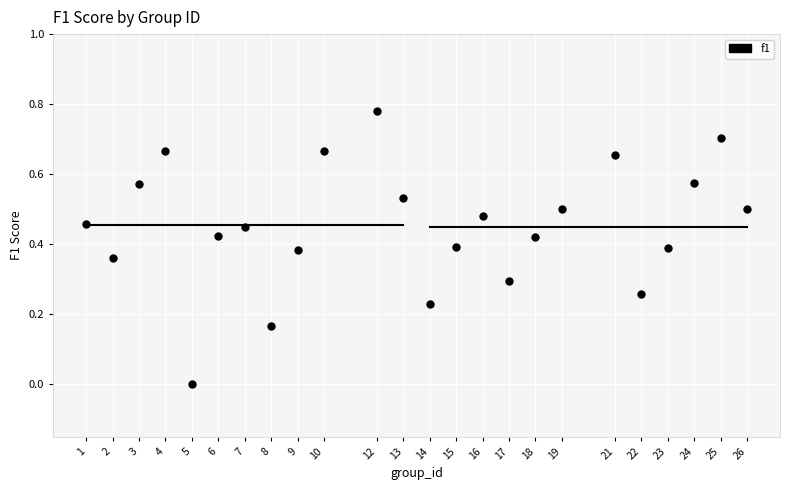

What is the range of X values (max minus min)?

25.0